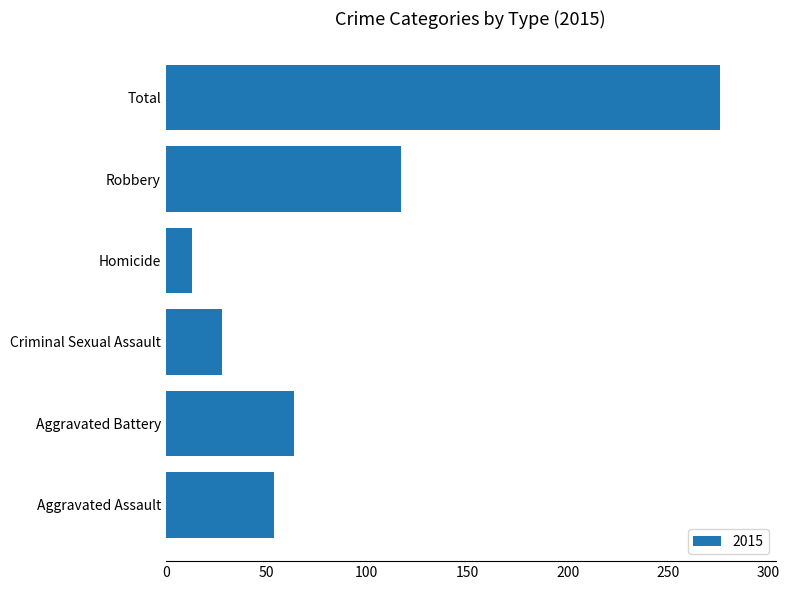

What is the change in value from Criminal Sexual Assault to Total?

+248